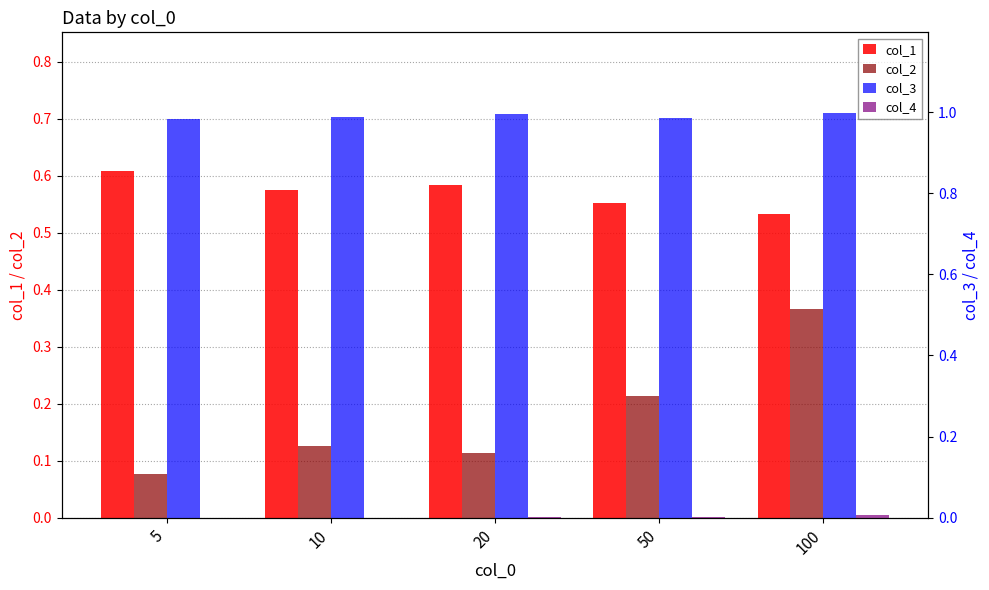

How many bars are there in total?

20